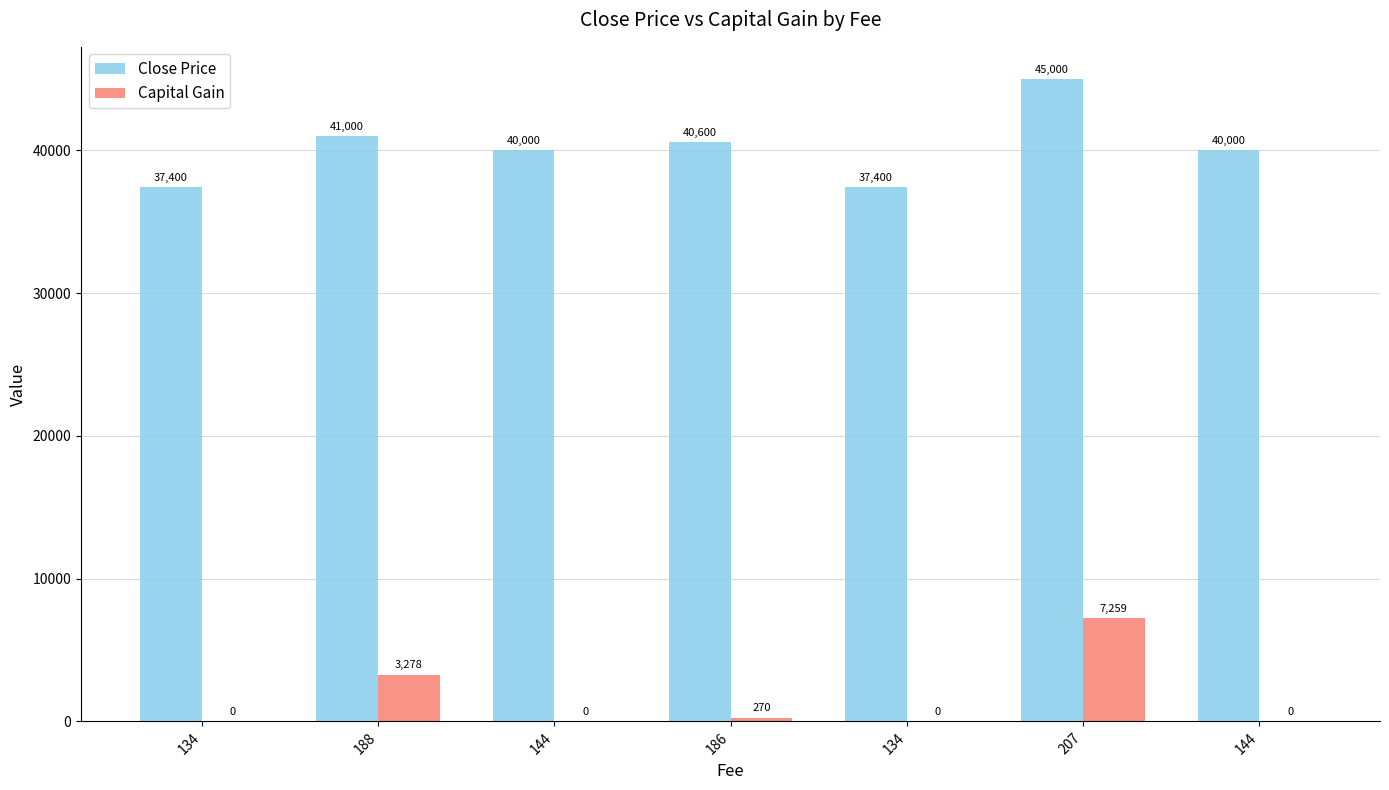

Reading left to right, list all the values displayed in this chart.

Close Price: 37400	41000	40000	40600	37400	45000	40000
Capital Gain: 0	3278	0	270	0	7259	0